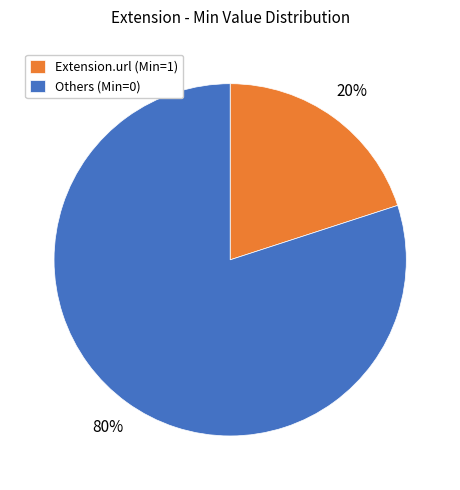

What is the ratio of the value at Others (Min=0) to the value at Extension.url (Min=1)?

4.0